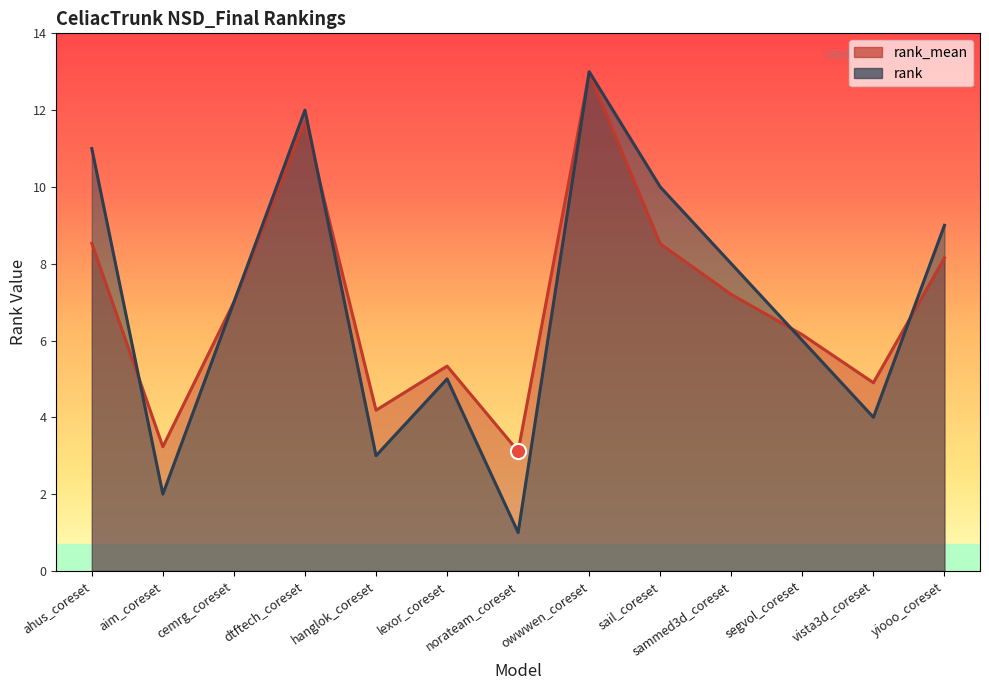

Which series has the largest total across all categories?

rank